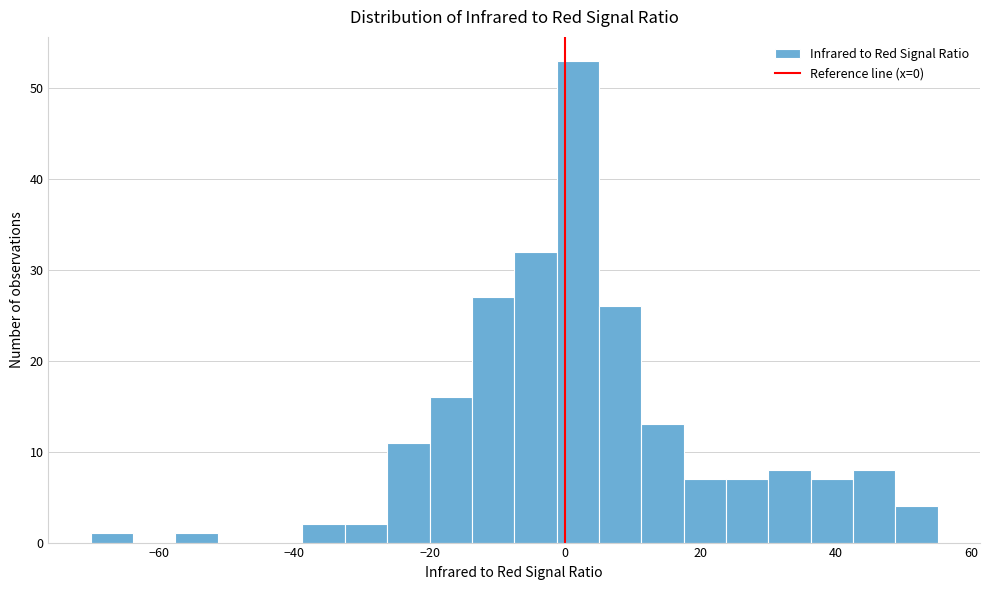

Around what value on the x-axis is the tallest bar? Give the approximate position of its centre, as read against the axis.

2